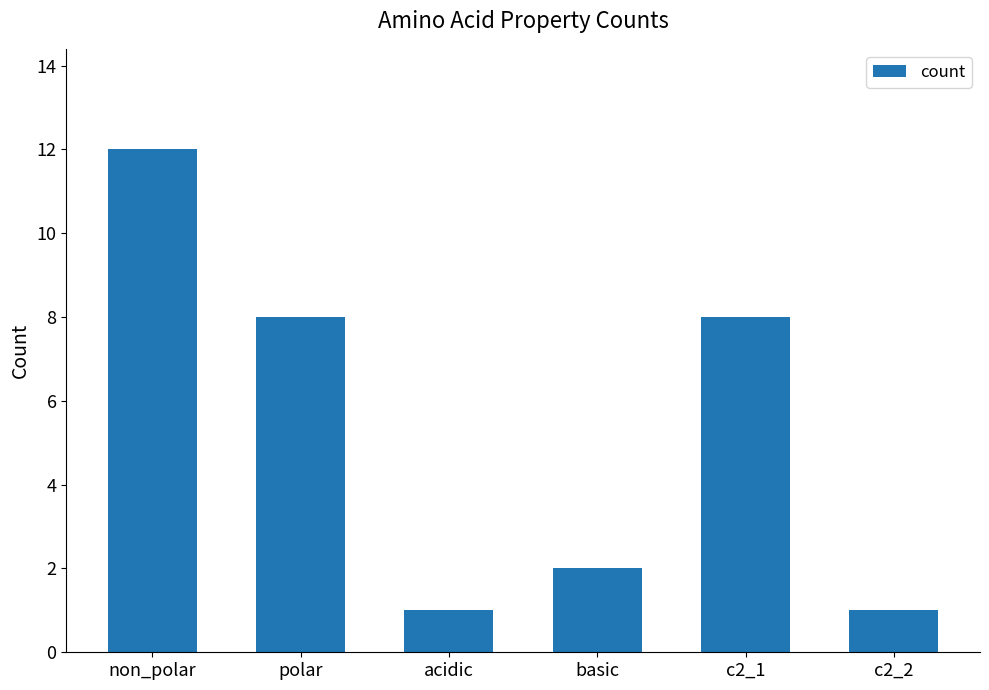

What is the difference between the maximum and minimum values?

11